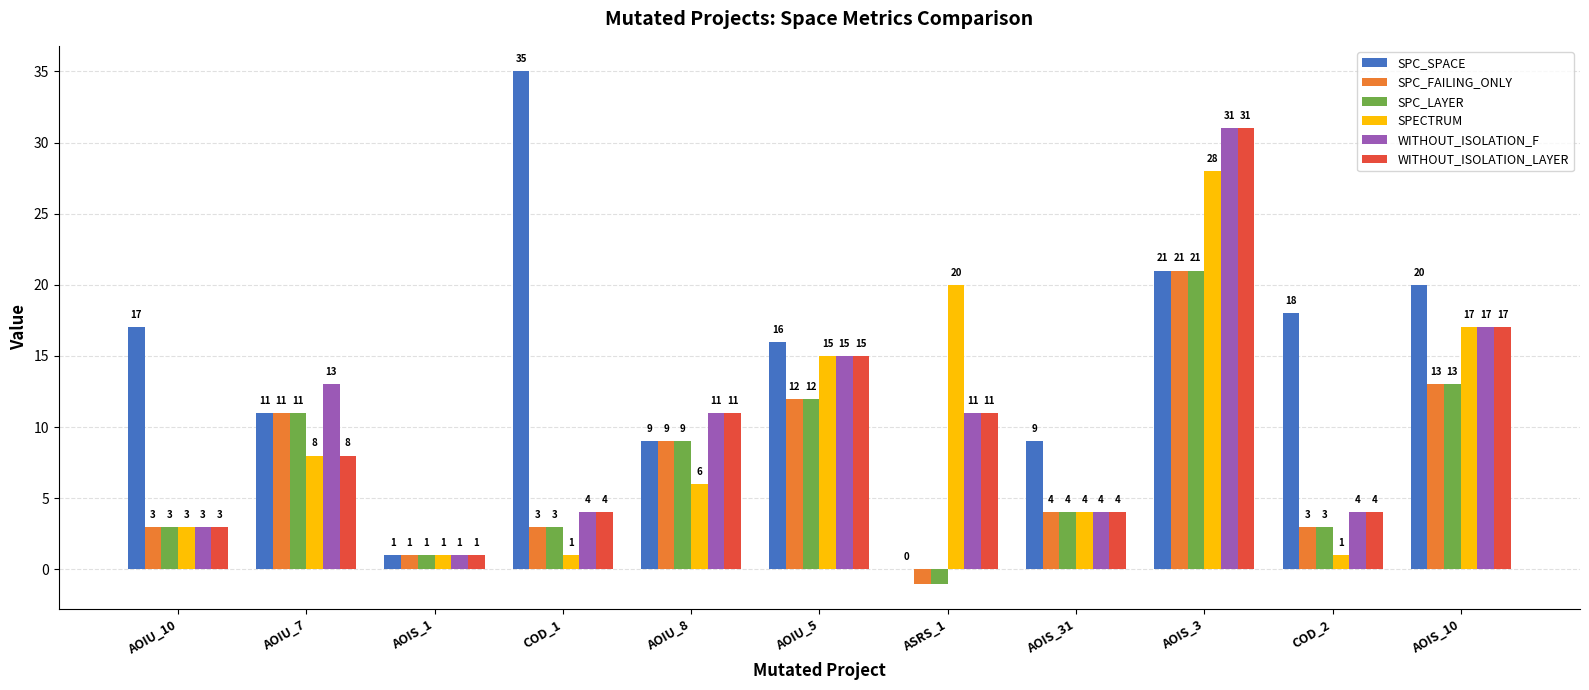

What is the sum of the SPECTRUM values at AOIU_10 and AOIU_7?

11